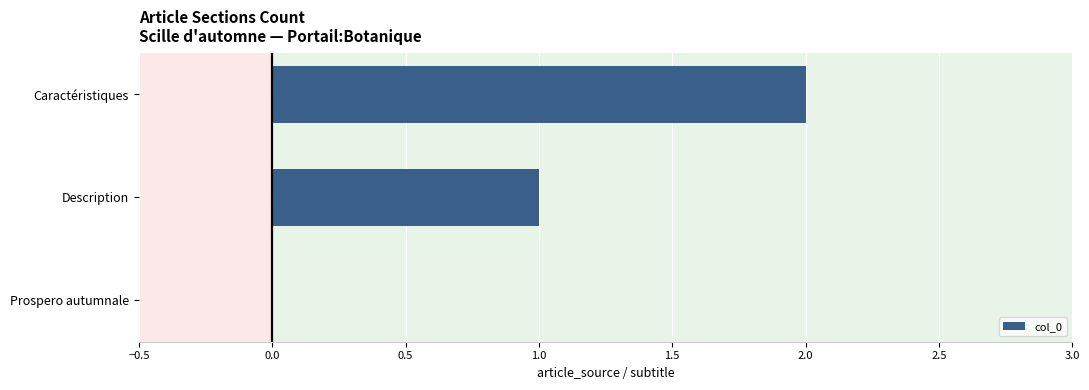

Count the number of data series in this chart.

1